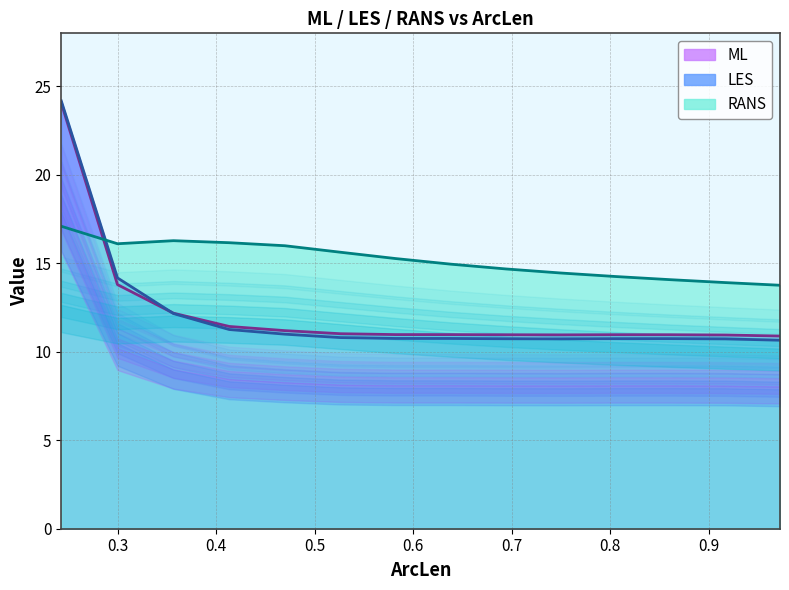

Which series has the largest range (max minus min)?

LES